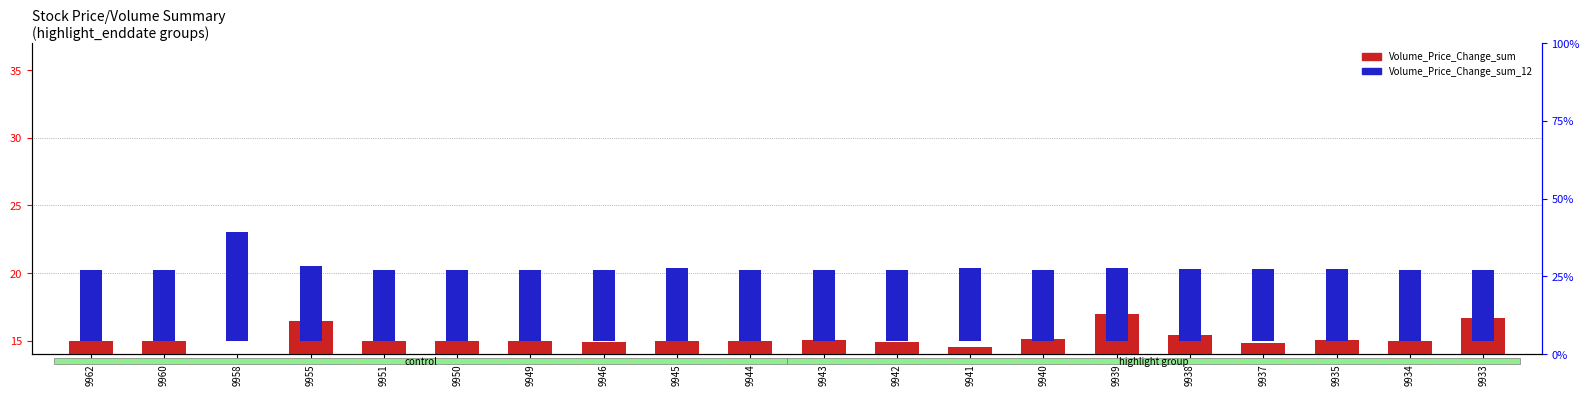

How many groups of bars are there?

20